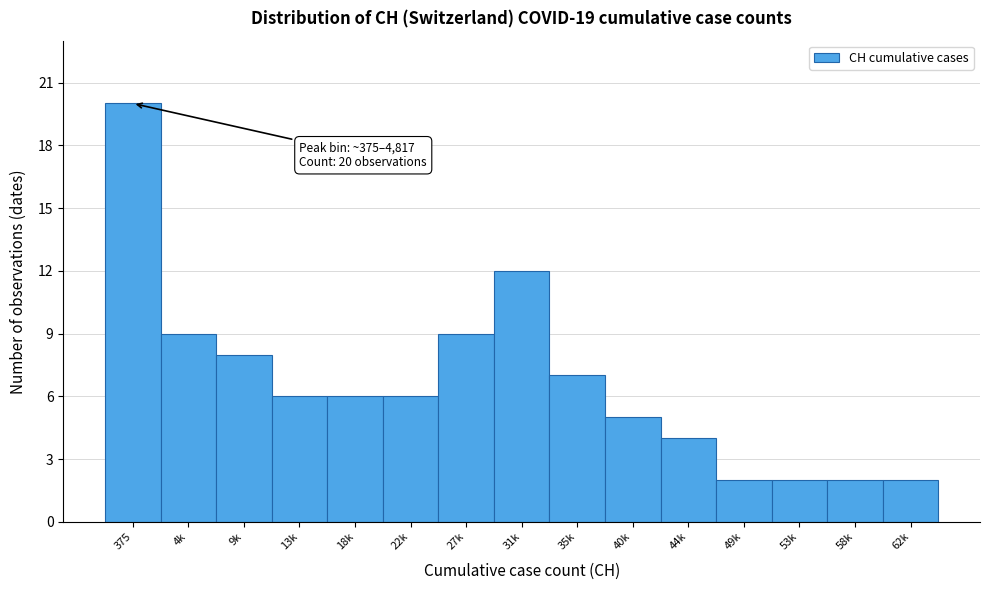

Reading left to right, what are all the values shown in this chart?

20	9	8	6	6	6	9	12	7	5	4	2	2	2	2